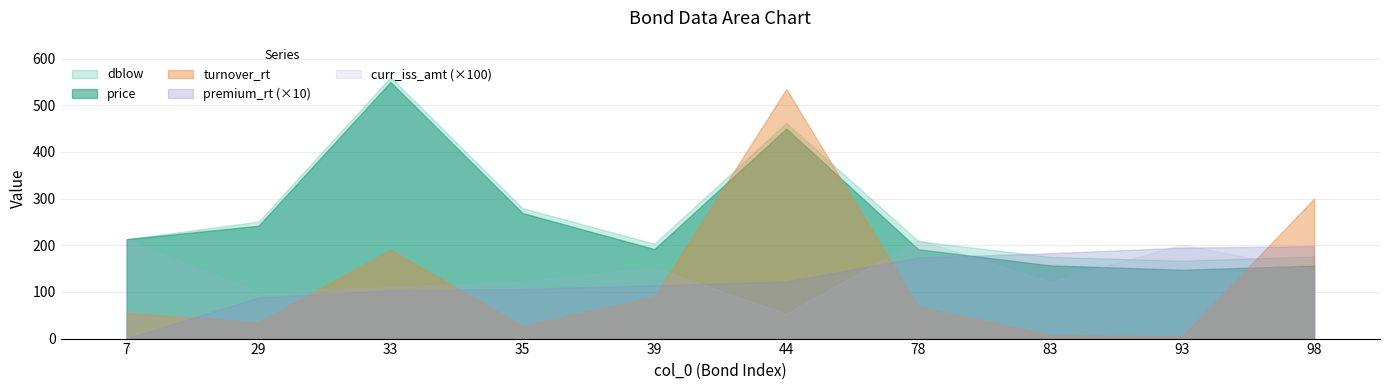

Which series has the largest total across all categories?

dblow